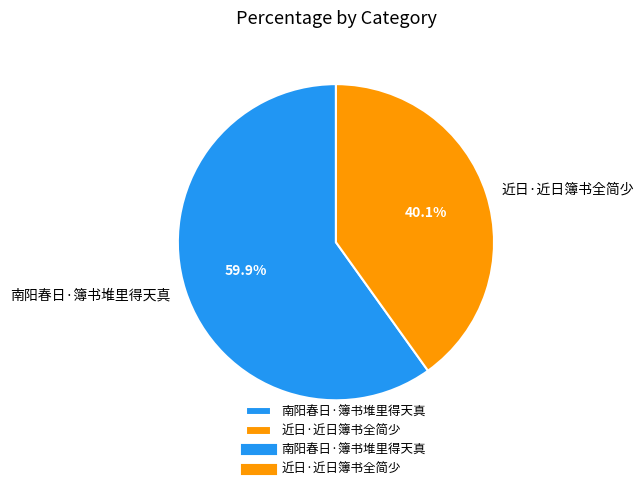

True or false: 近日·近日簿书全简少 accounts for 53% of the total.

False